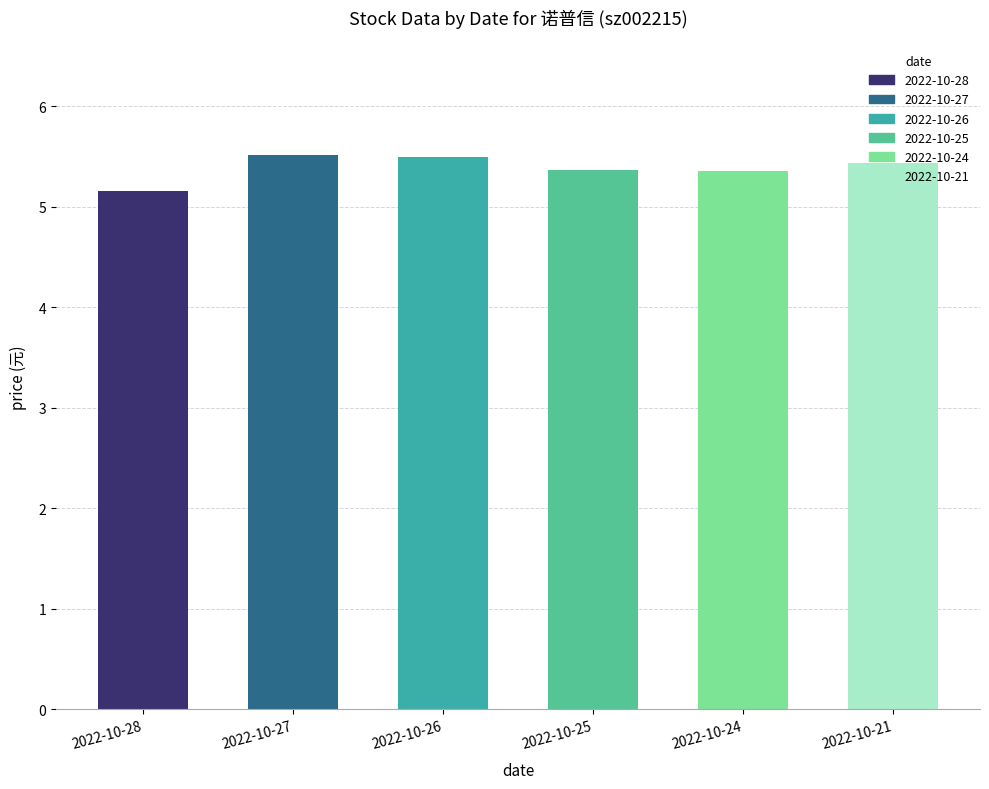

How many categories are shown in the chart?

6